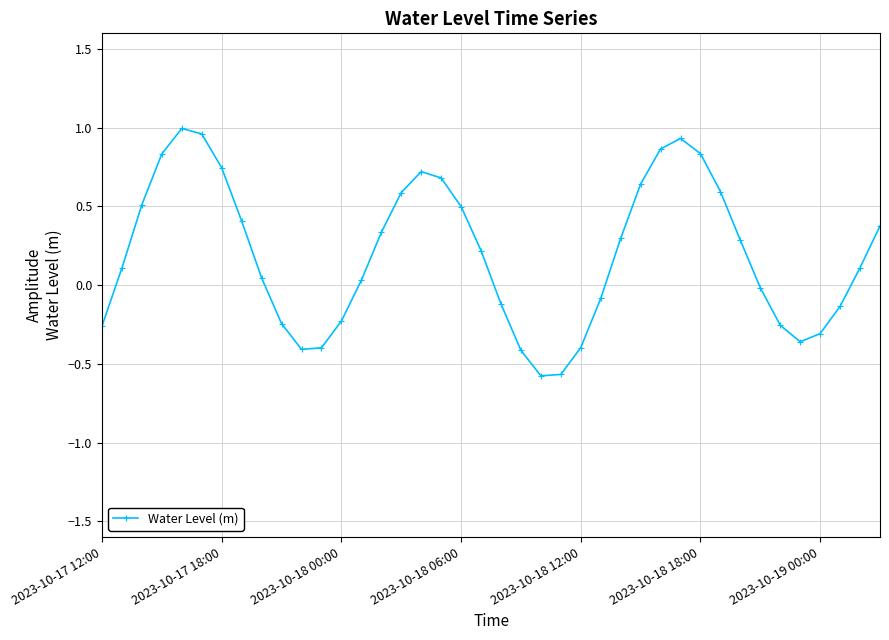

What is the sum of all values?

7.9